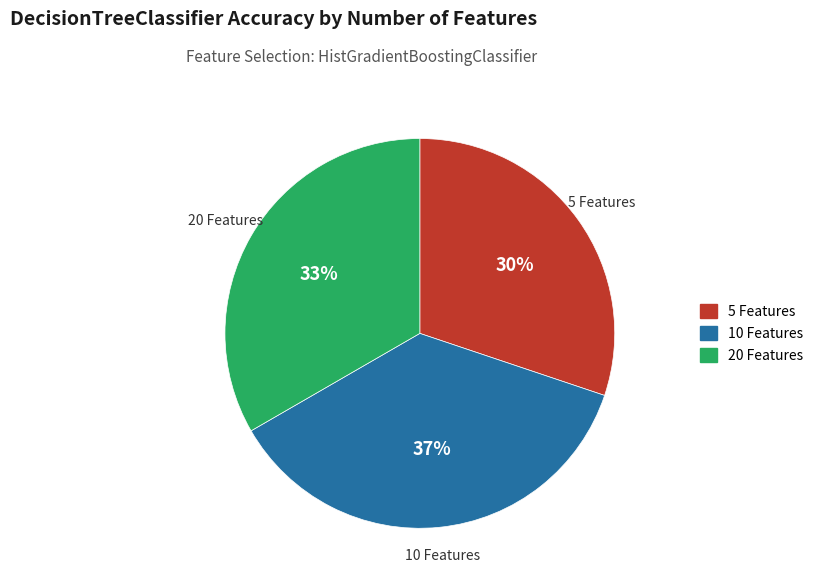

To the nearest percent, what is the difference between the 5 Features and 20 Features slice percentages?

3%